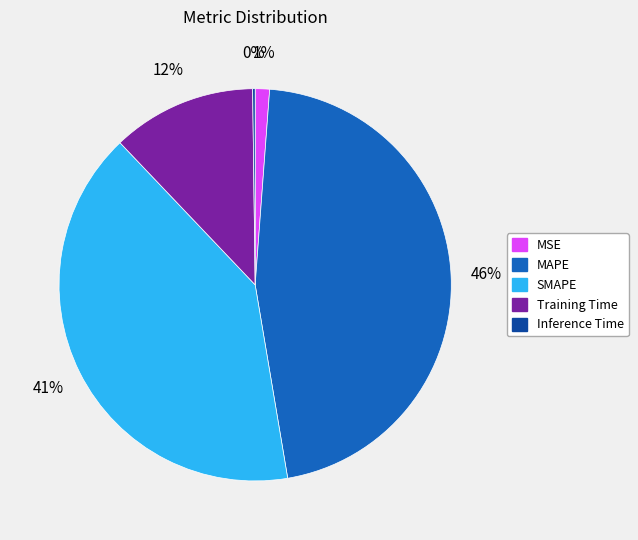

Between MAPE and MSE, which is larger?

MAPE